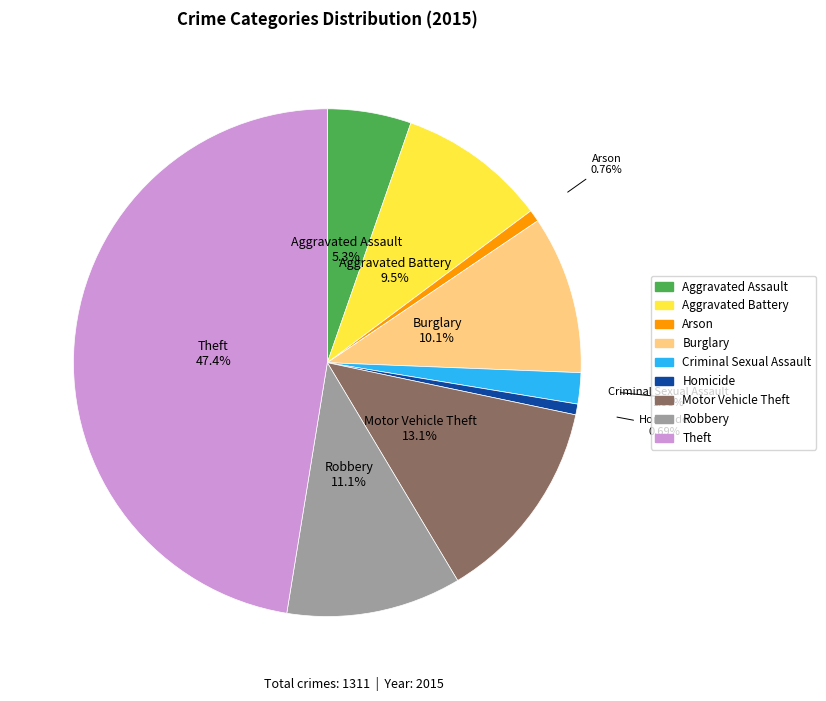

What is the total percentage of Theft and Motor Vehicle Theft?

60.6%